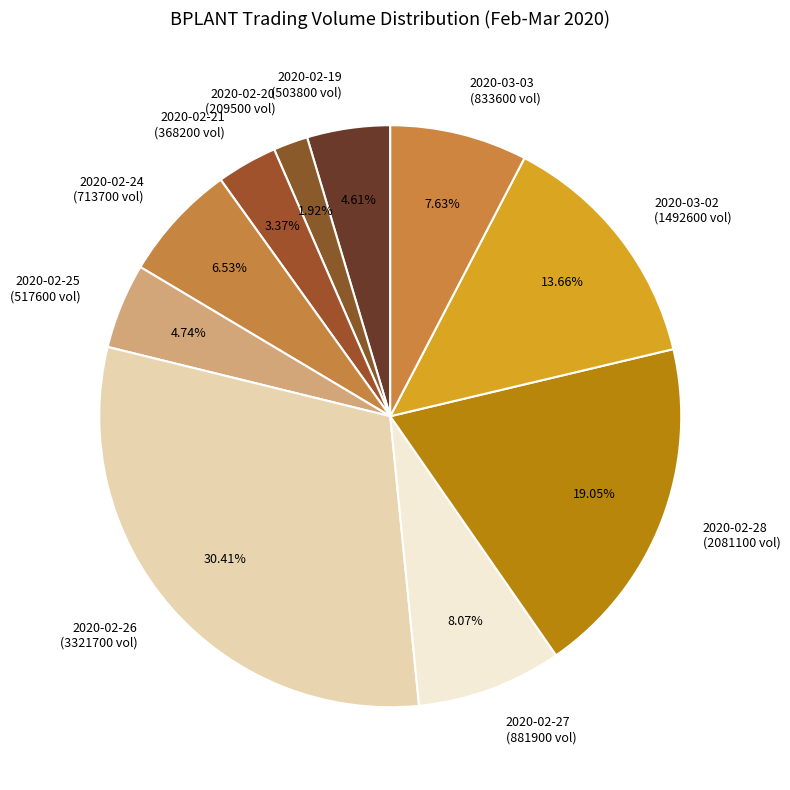

What is the ratio of the value at 2020-03-02 (1492600 vol) to the value at 2020-02-25 (517600 vol)?

2.9